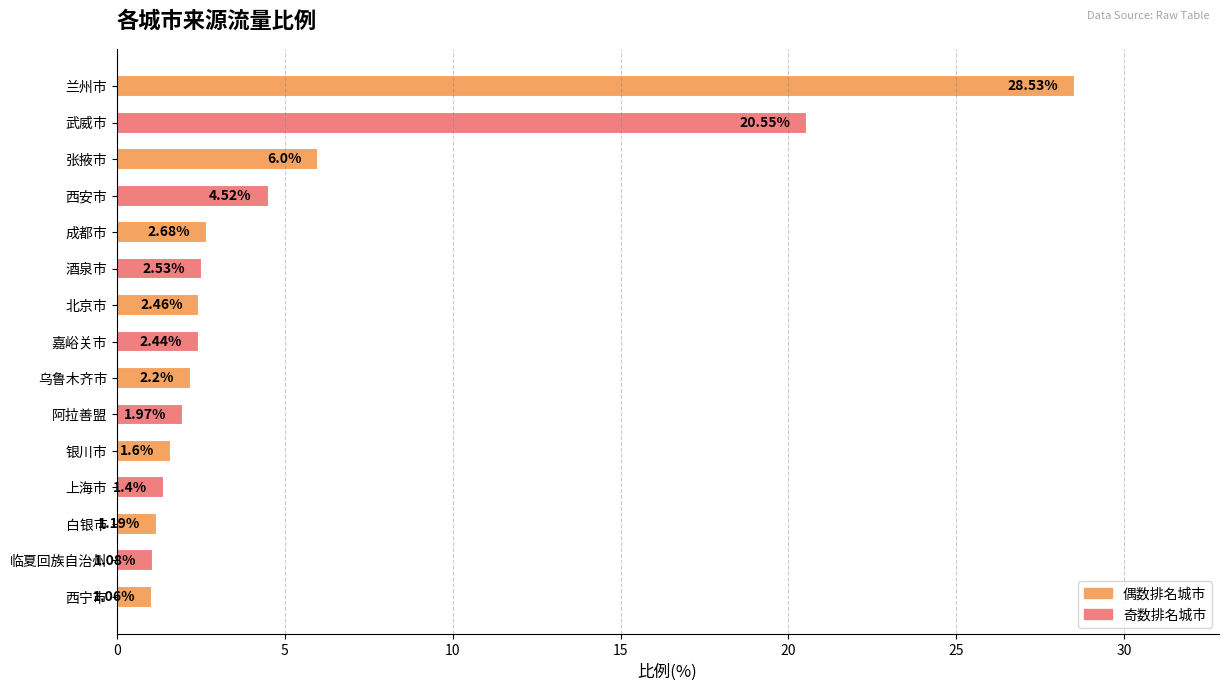

At which category does the chart reach its minimum across all series?

西宁市